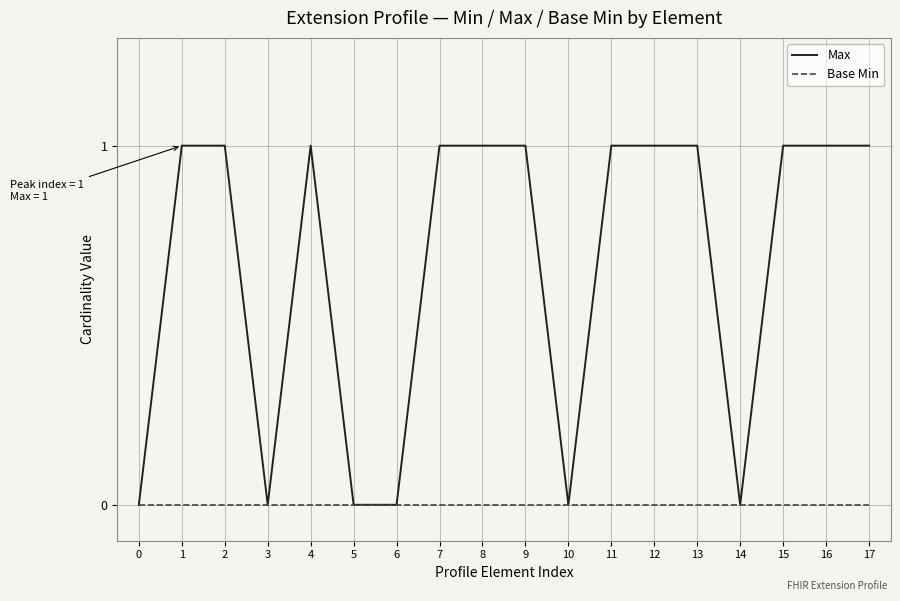

Rank the series at 8 from lowest to highest value.

Base Min, Max